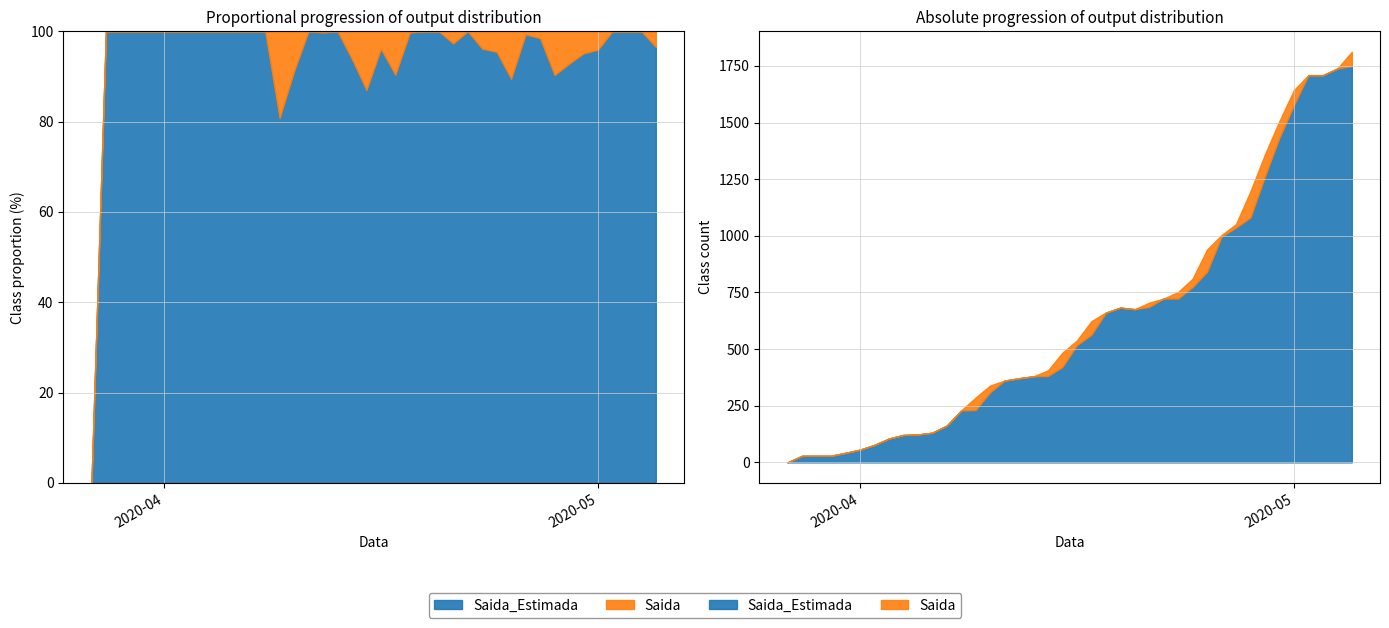

At which category is the sum across all series the highest?

2020-05-05